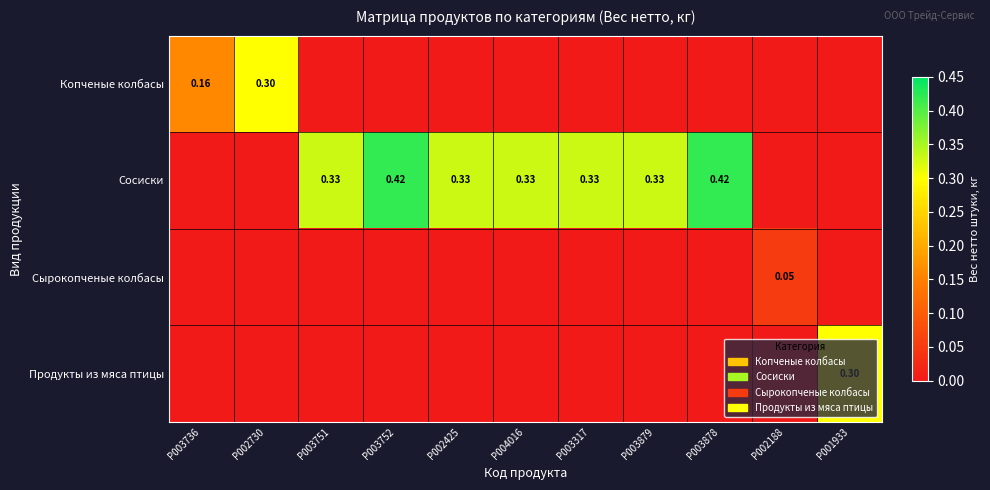

List the labels in order of Сосиски value, largest first.

P003752, P003878, P003751, P002425, P004016, P003317, P003879, P003736, P002730, P002188, P001933